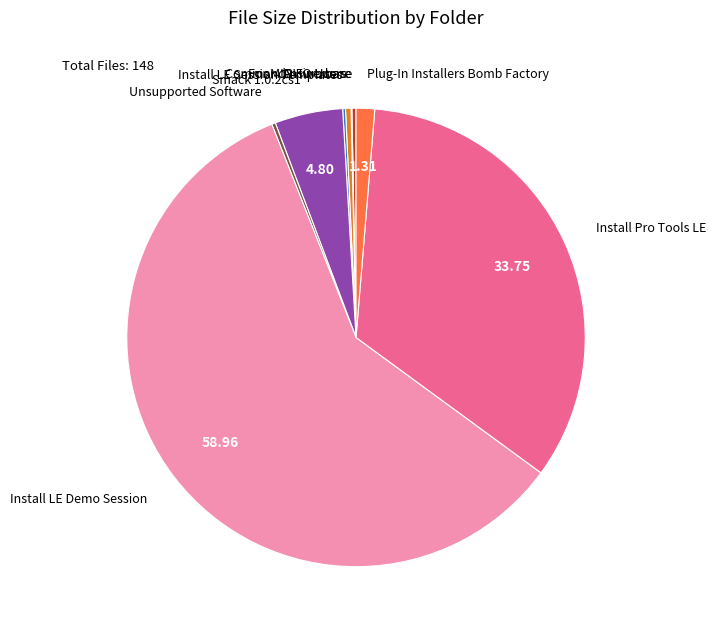

Is there a majority slice in this chart?

Yes